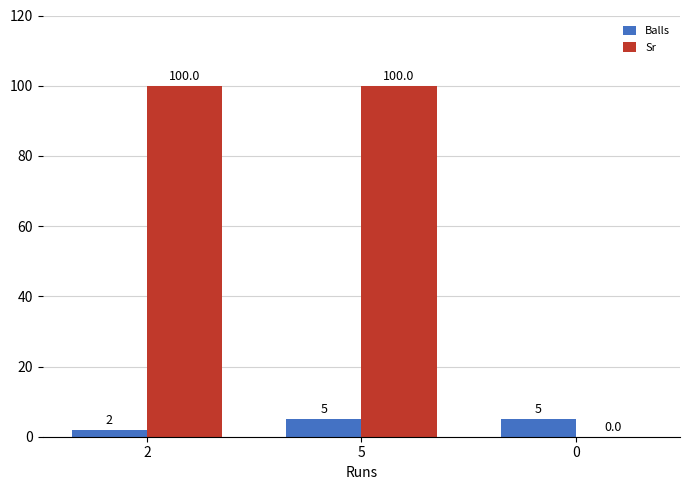

What is the difference between the Balls values at 2 and 0?

3